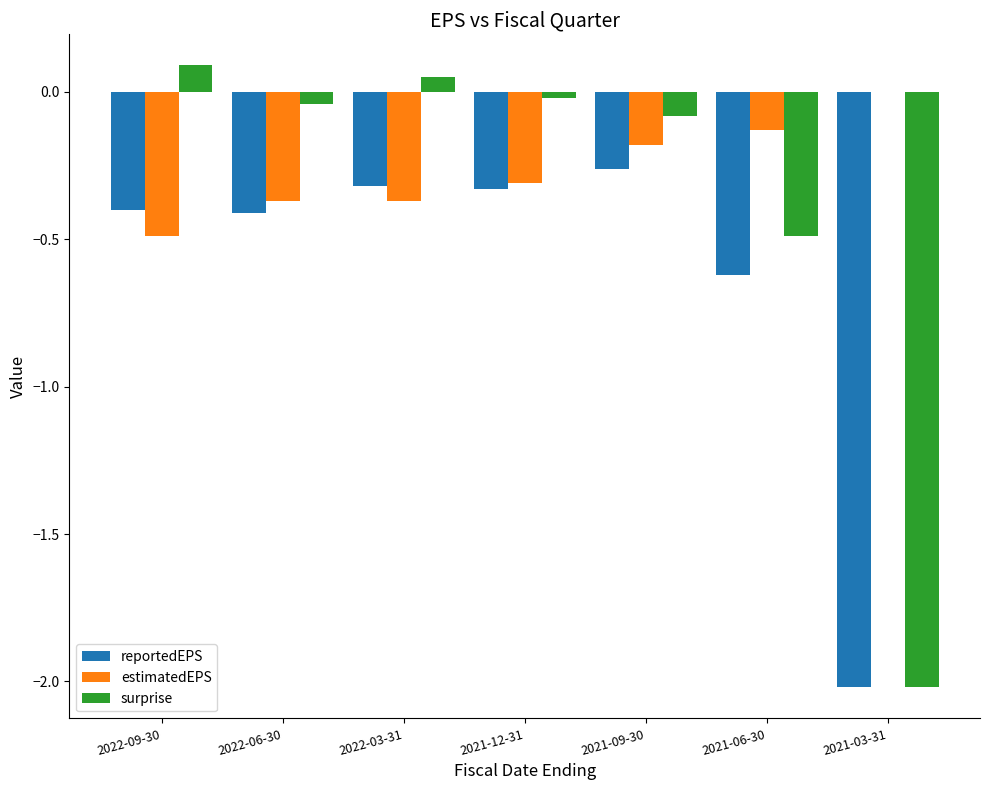

At which category is the sum across all series the highest?

2021-09-30